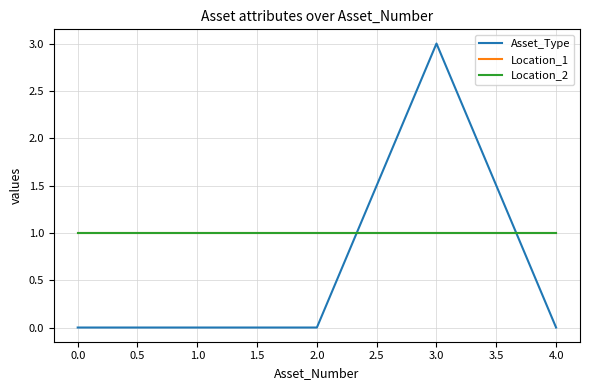

Does the chart have visible grid lines?

Yes